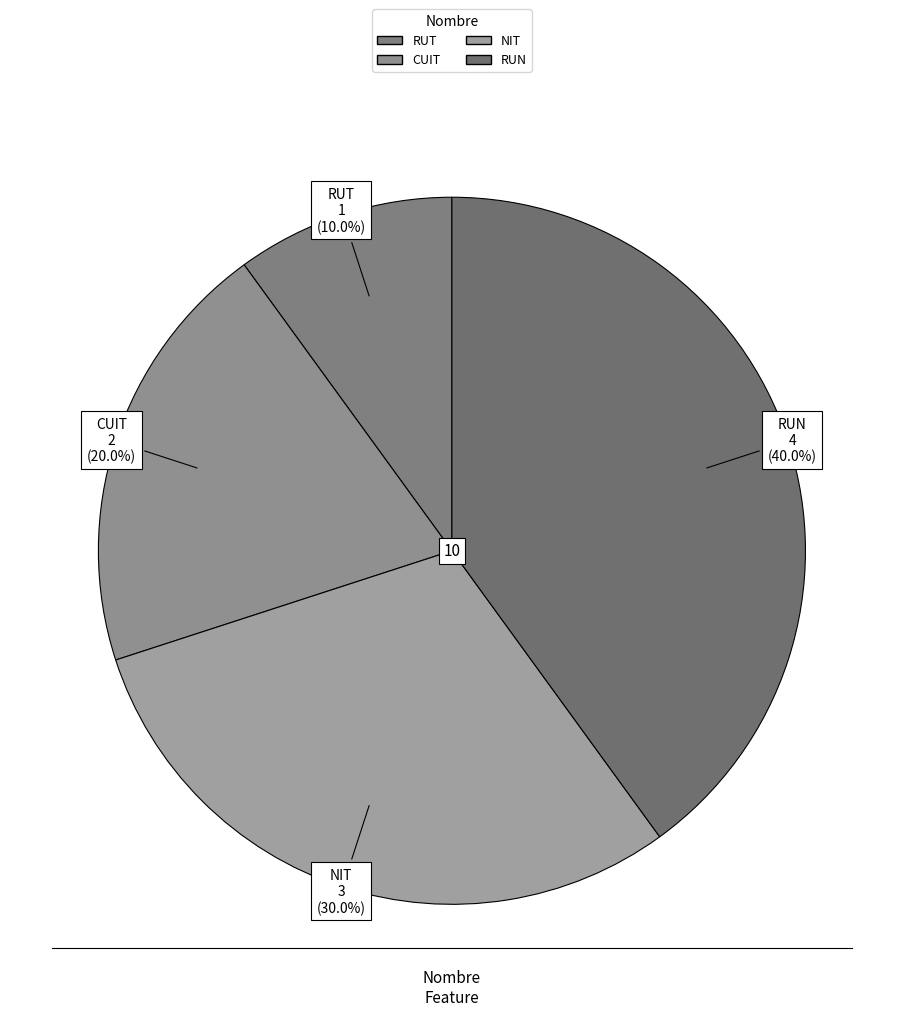

To the nearest percent, what is the difference between the NIT and CUIT slice percentages?

10%